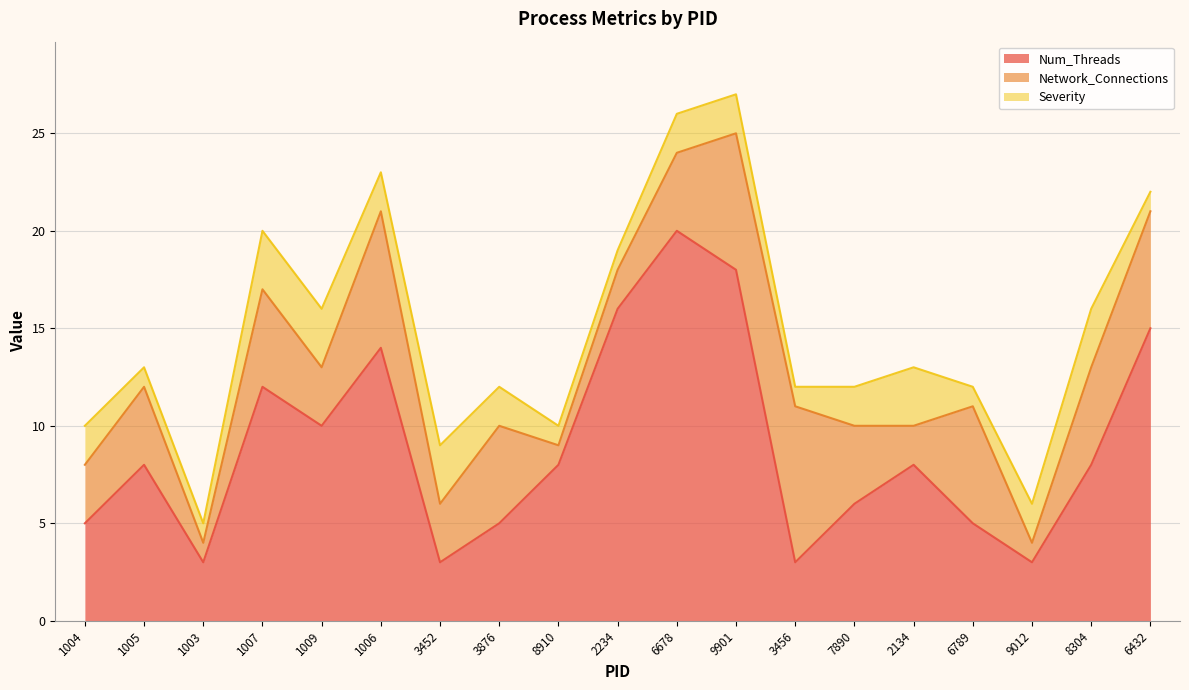

Is the value of Network_Connections at 1009 greater than the value of Num_Threads at 1003?

No